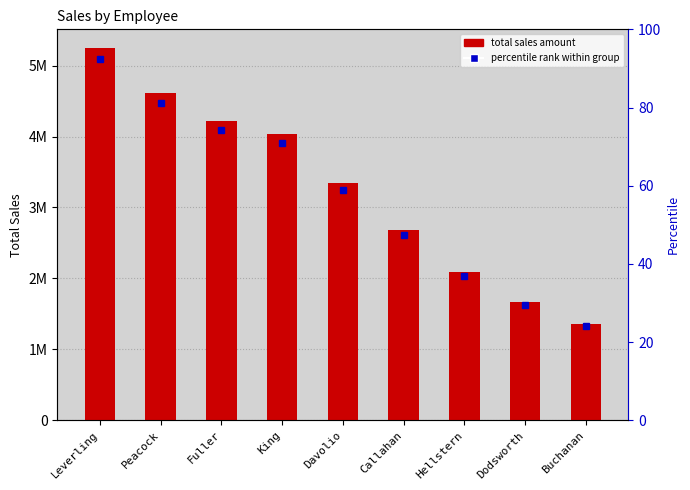

Rank the categories by value from highest to lowest.

Leverling, Peacock, Fuller, King, Davolio, Callahan, Hellstern, Dodsworth, Buchanan